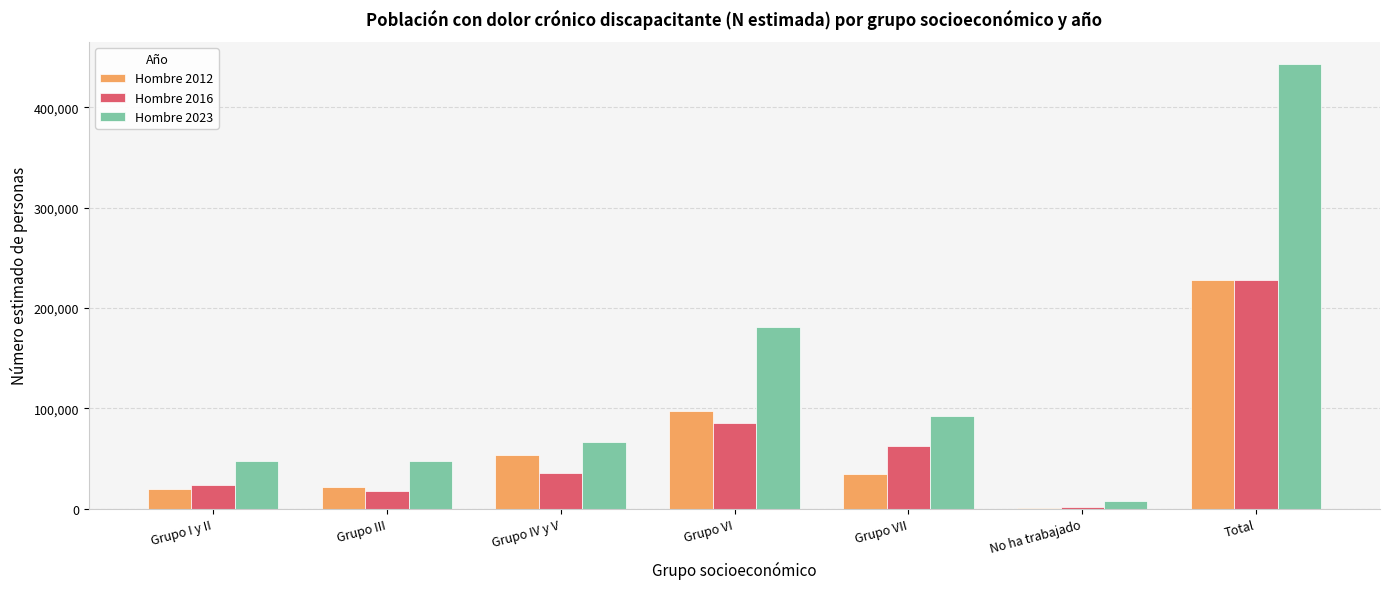

Count the number of data series in this chart.

3